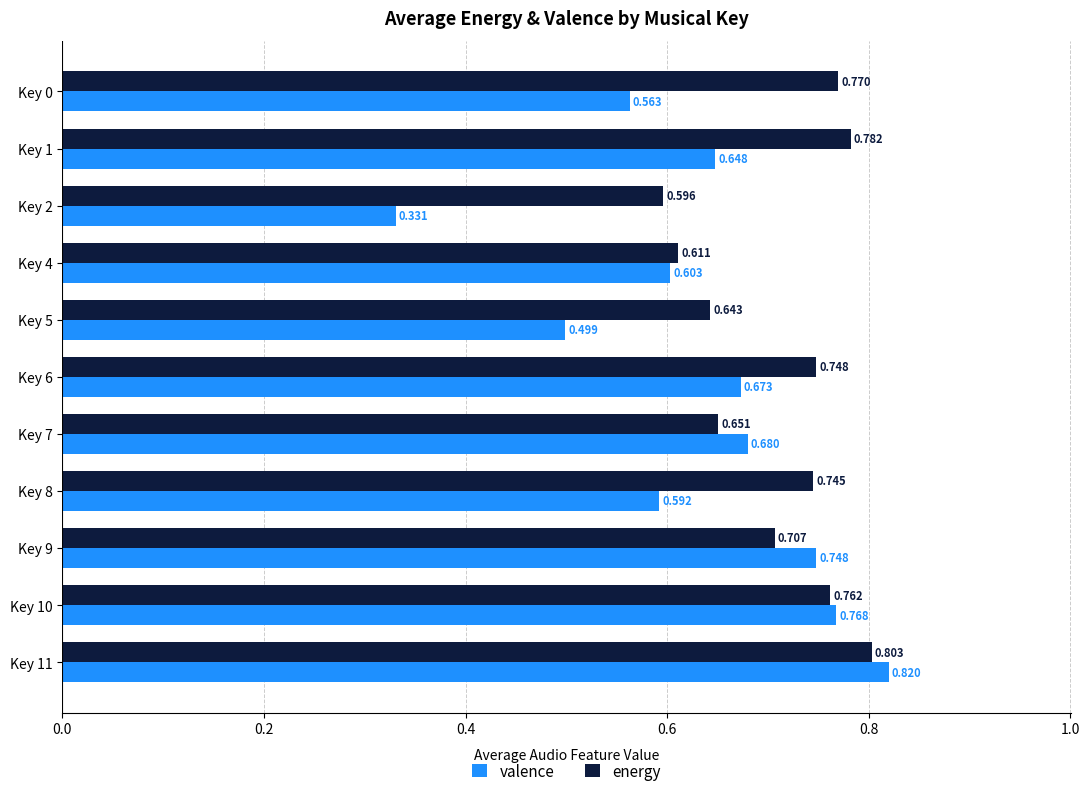

List the series in order of their overall mean, highest first.

energy, valence